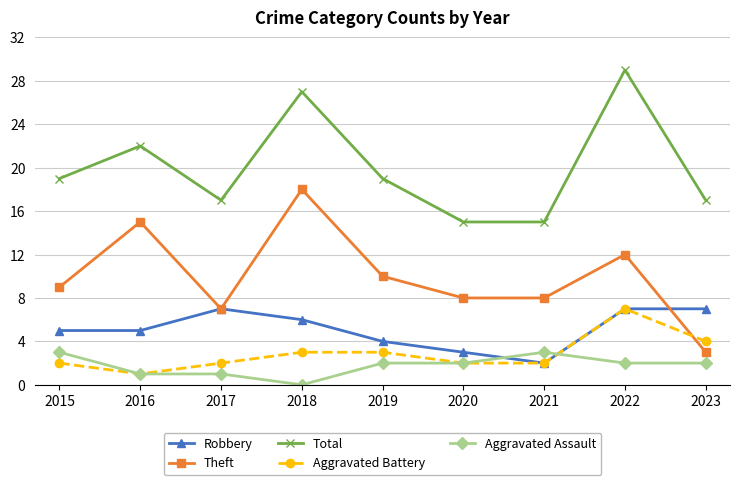

What is the average value of the Total series?

20